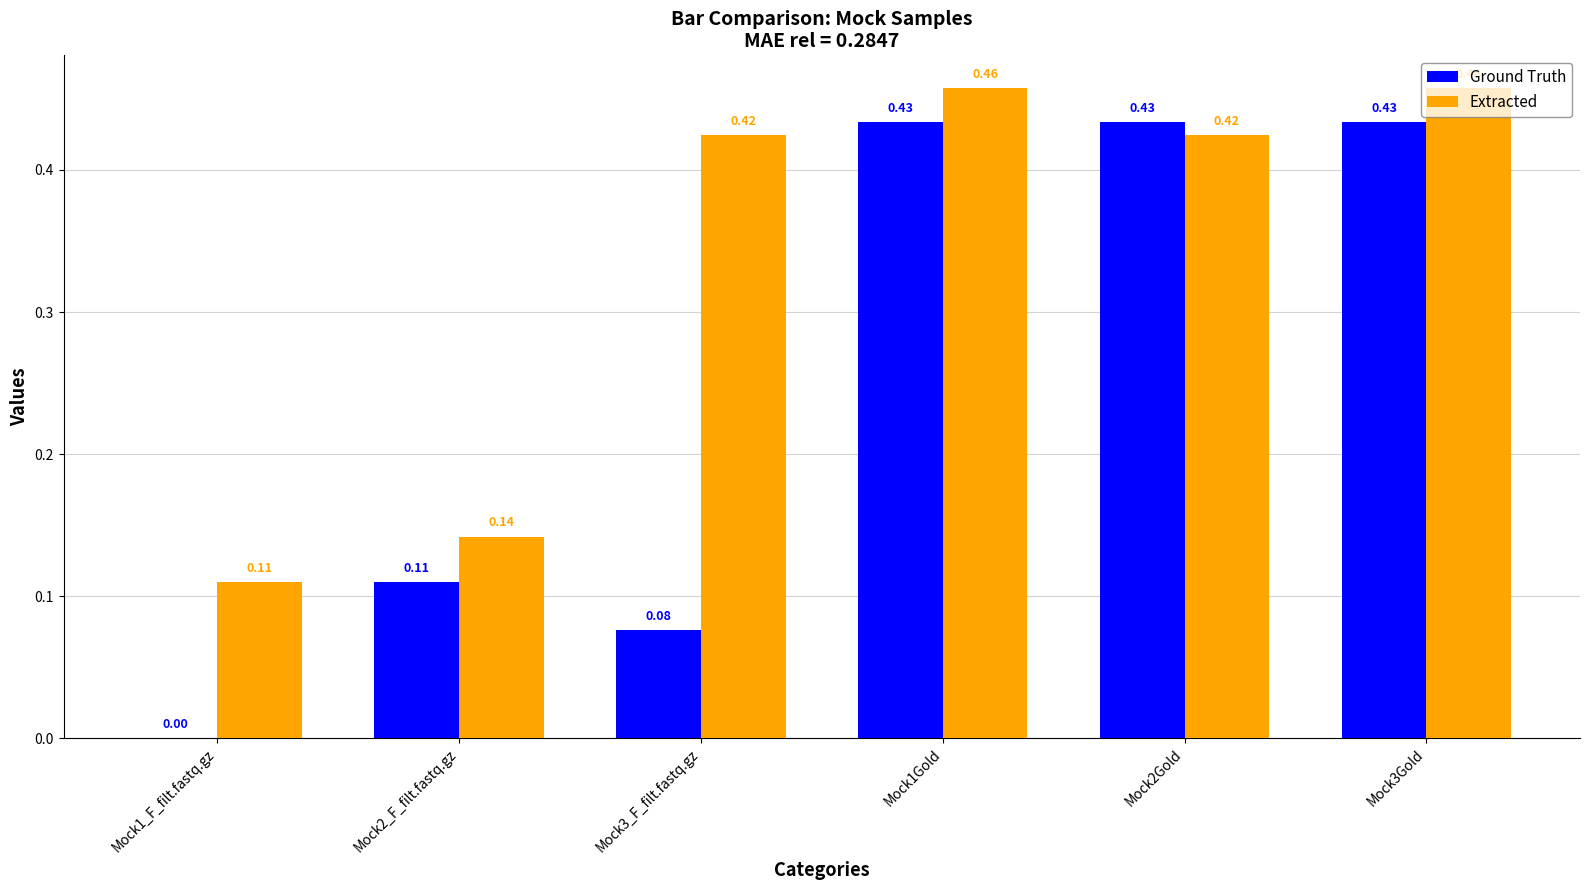

What is the sum of all Ground Truth values?

1.5